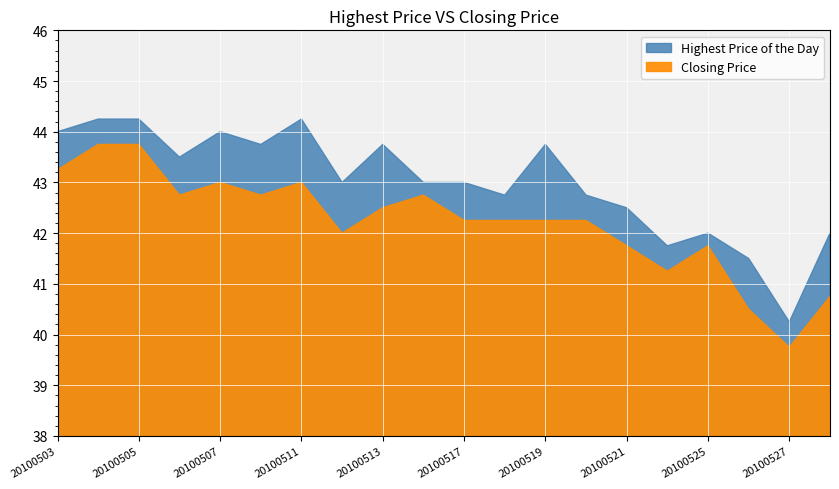

At which label does Closing Price reach its peak?

20100504